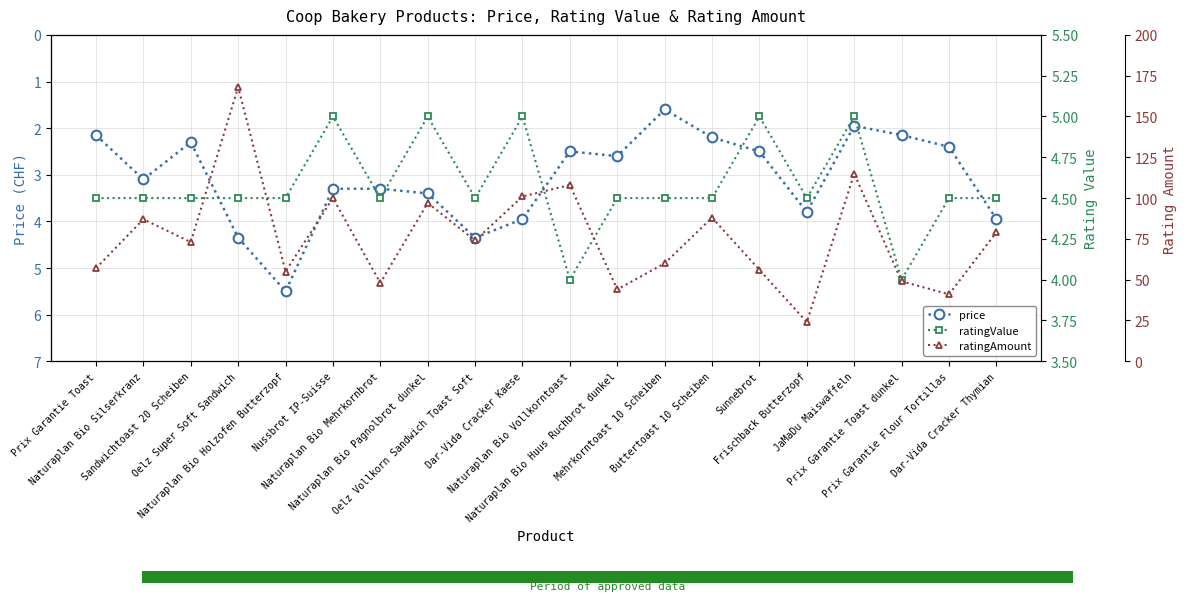

True or false: ratingValue and ratingAmount intersect in this chart.

False